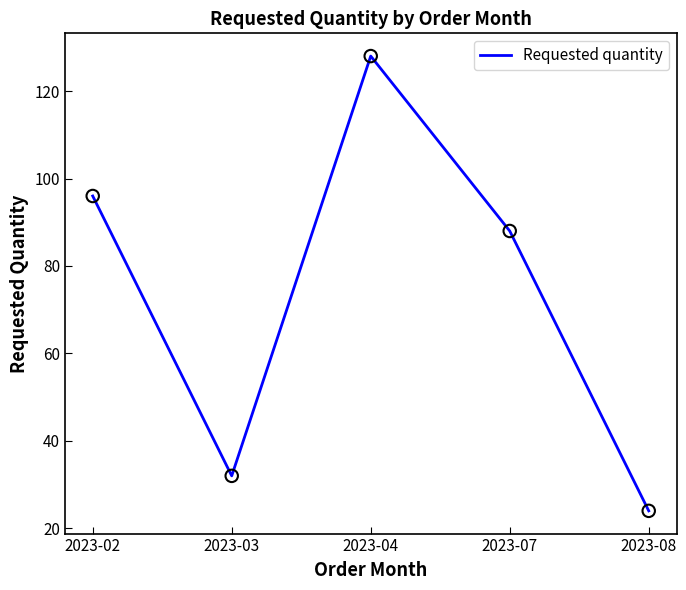

What is the ratio of the value at 2023-02 to the value at 2023-03?

3.0